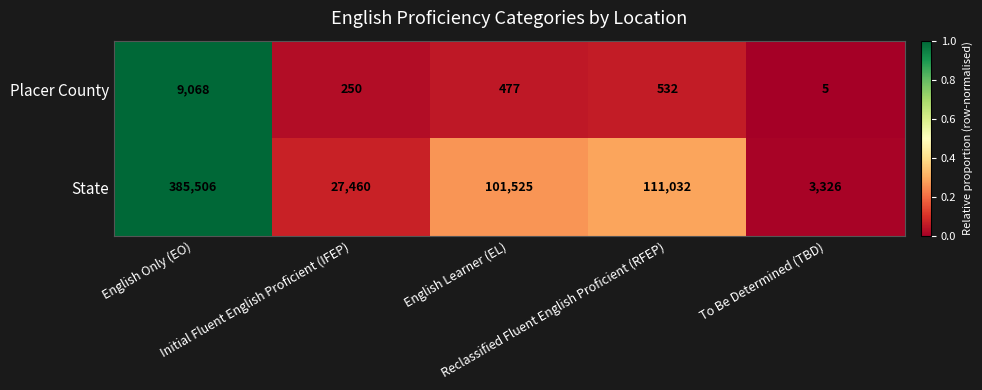

Which series has the largest total across all categories?

State